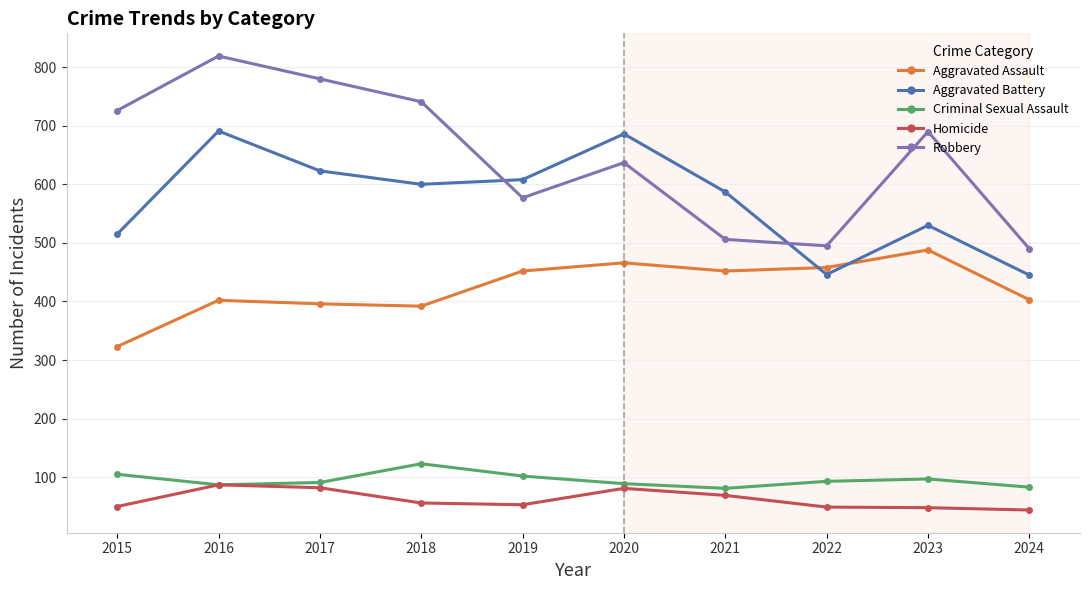

The value of Homicide at 2015 is 80. True or false?

False